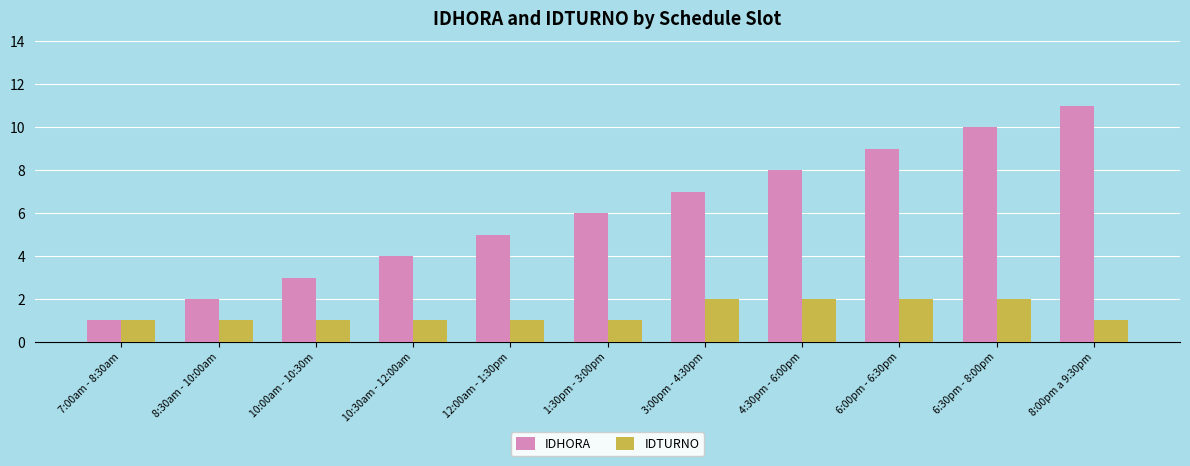

Is it true that IDHORA equals 9 at 6:00pm - 6:30pm?

True